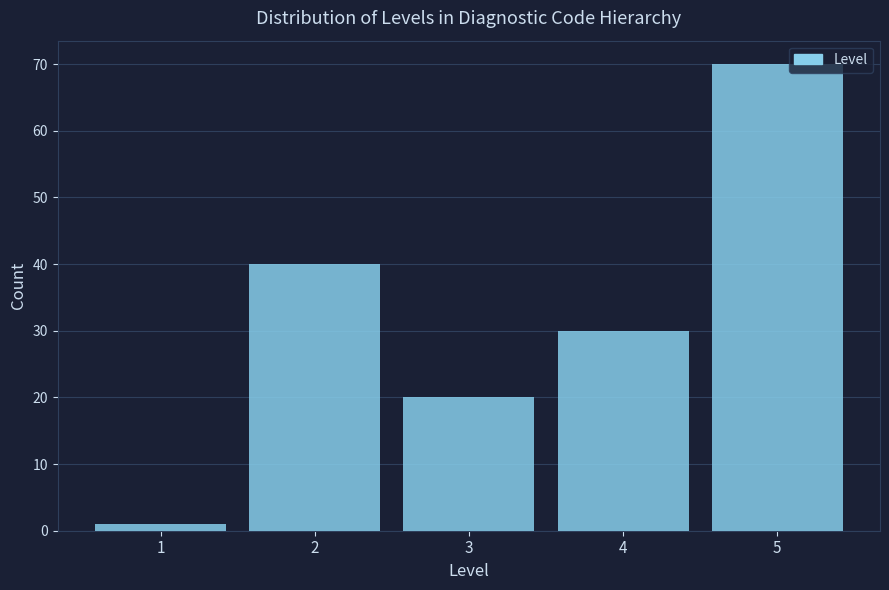

Reading left to right, transcribe this chart: for each bar, give the range it covers on the x-axis and its height. The values are not printed on the chart, so give them approximately, as read against the axis.

0.5 to 1.5: 1
1.5 to 2.5: 40
2.5 to 3.5: 20
3.5 to 4.5: 30
4.5 to 5.5: 70